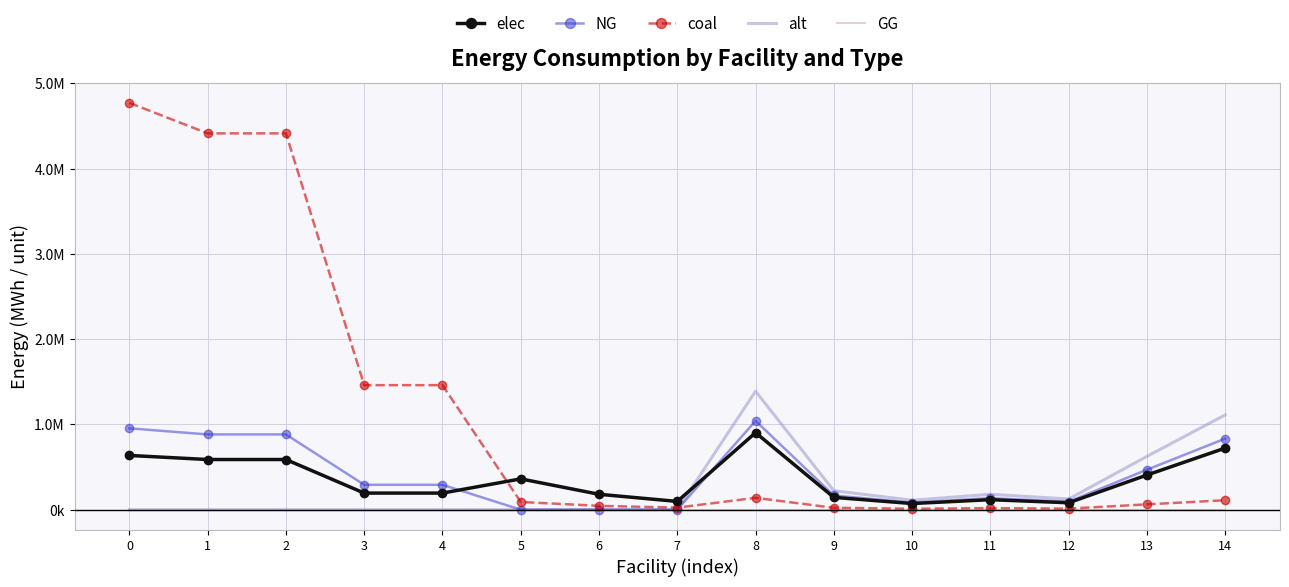

The value of NG at 8 is 1042456.8. True or false?

True